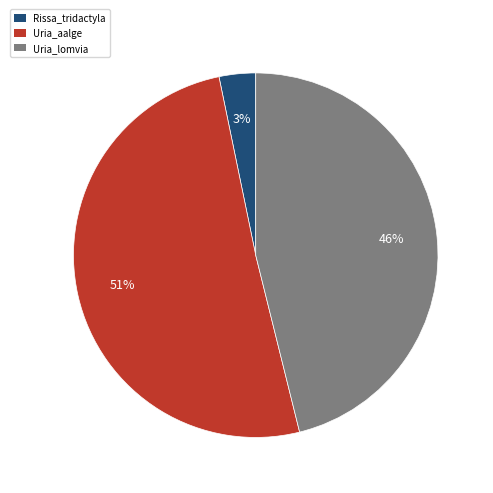

What is the smallest slice in the pie chart?

Rissa_tridactyla